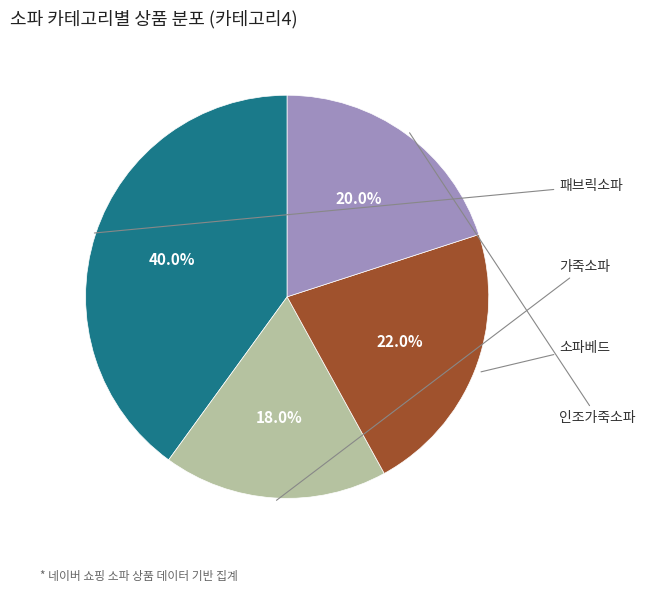

What is the change in value from 가죽소파 to 인조가죽소파?

+2